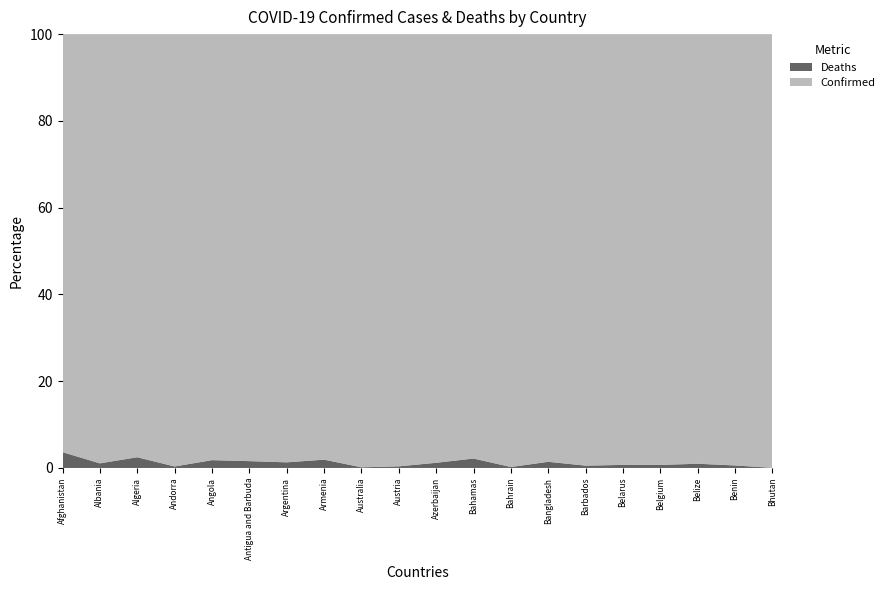

Reading left to right, list all the values displayed in this chart.

Confirmed: 207627	333811	271229	47751	105095	9106	9891139	445976	11132933	5709405	826446	37491	698774	2037156	105515	994037	4668248	69946	27982	62524
Deaths: 7849	3595	6881	165	1930	146	130124	8716	17052	21444	10008	833	1539	29440	568	7118	33228	688	163	21